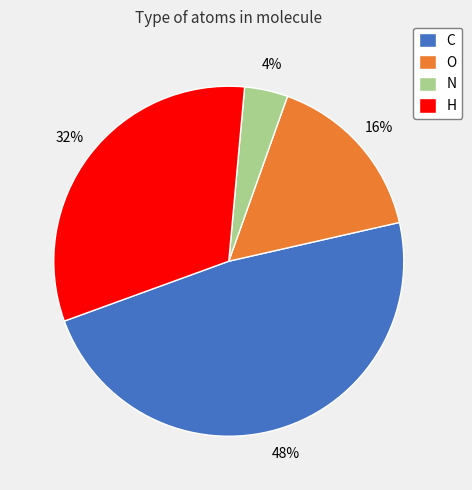

To the nearest percent, what is the difference between the largest and smallest slice percentages?

44%